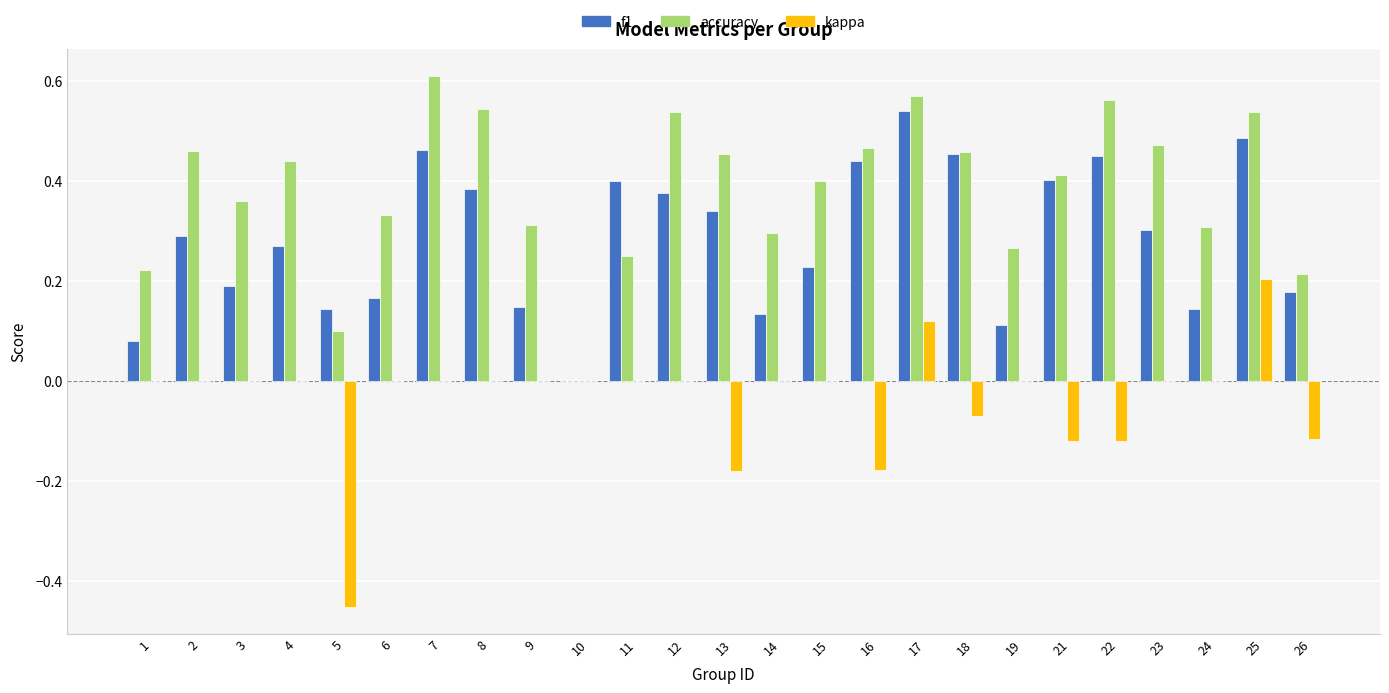

Count the number of categories in the chart.

25